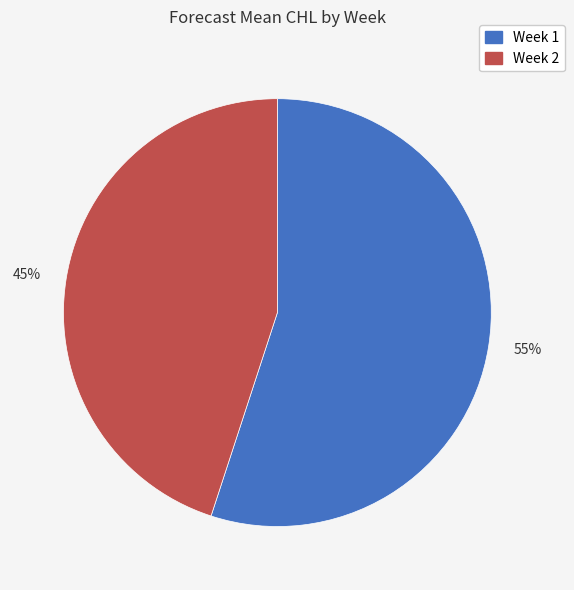

Which has a higher value, 55% or 45%?

55%